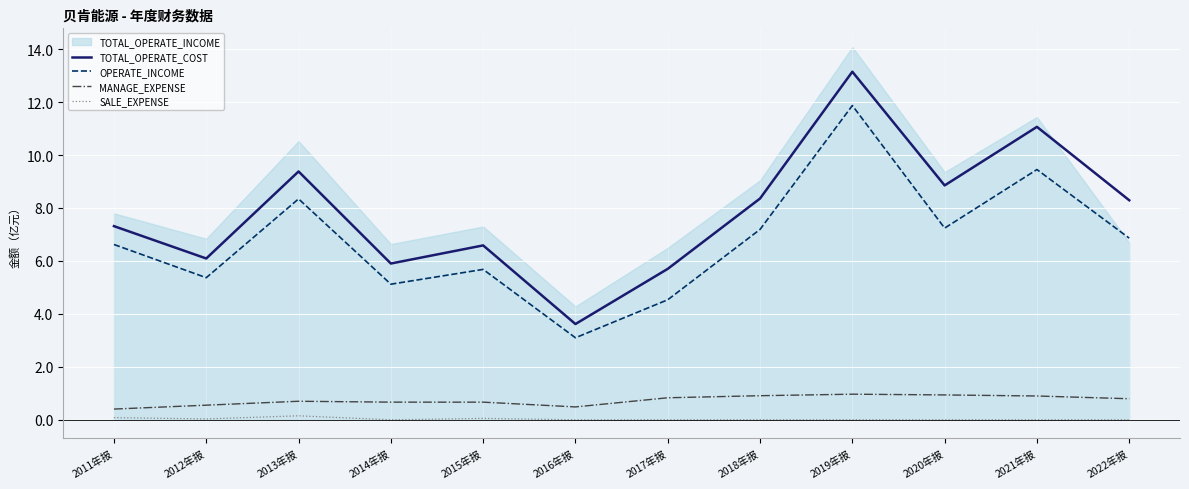

In SALE_EXPENSE, how many points are lower than both neighbors (excluding endpoints)?

2